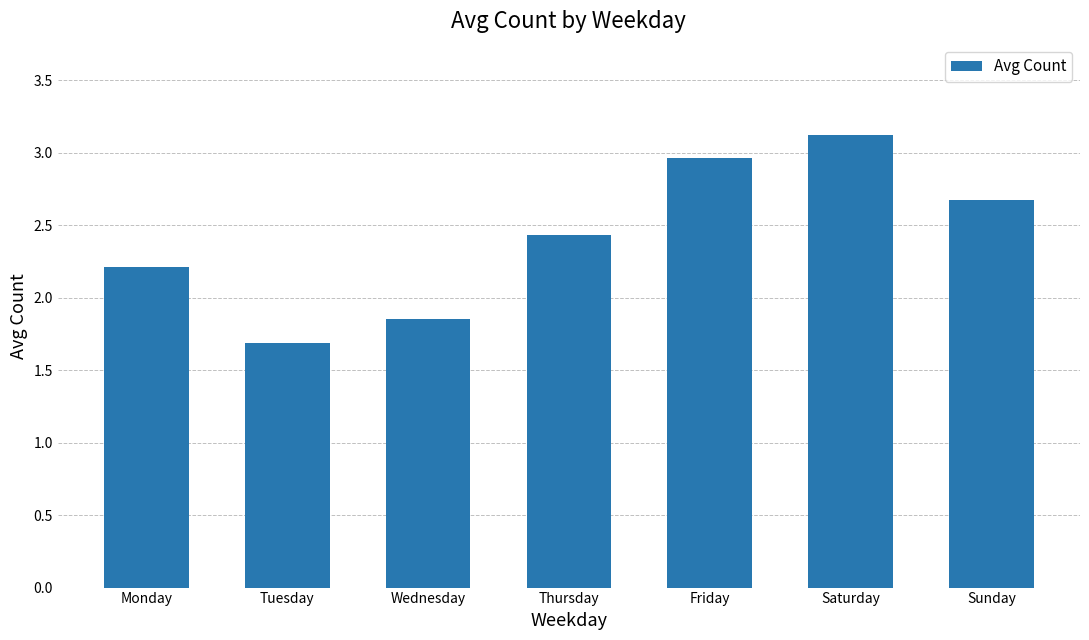

Read the value at Monday.

2.2